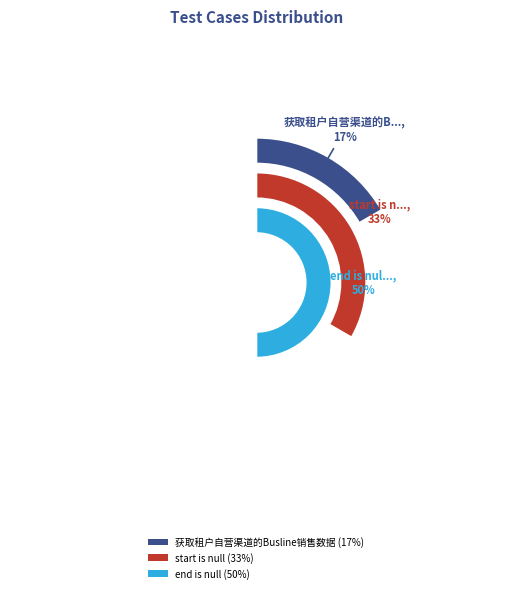

What is the largest slice in the pie chart?

end is null